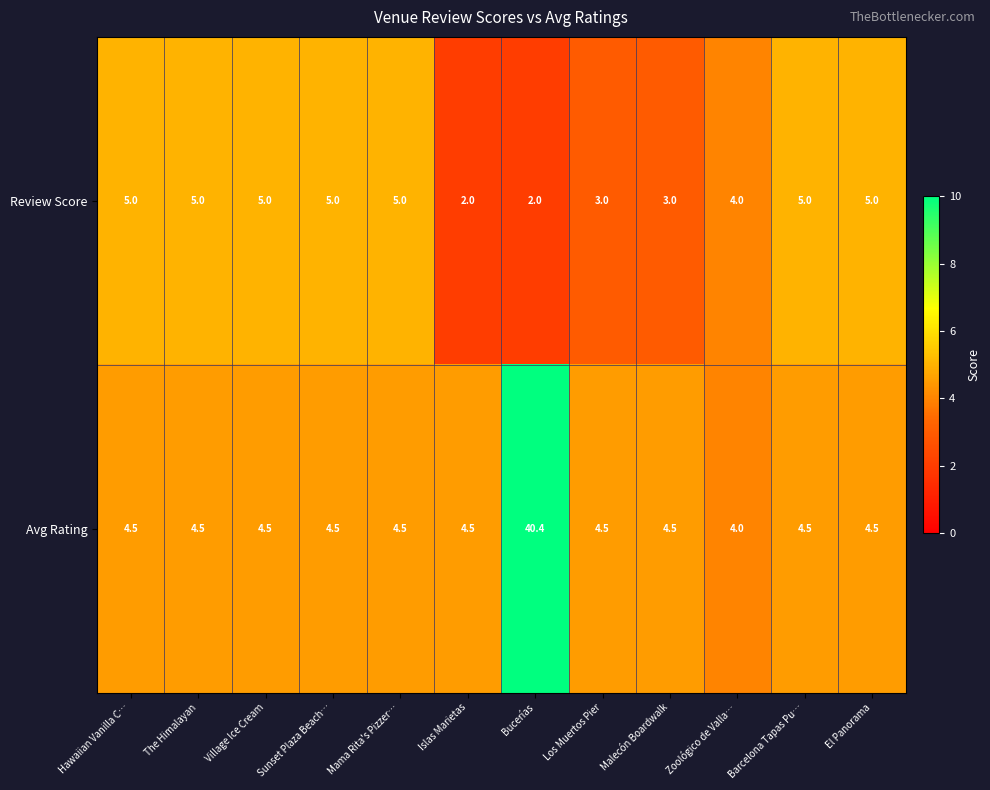

Rank the series at Village Ice Cream from highest to lowest value.

Review Score, Avg Rating